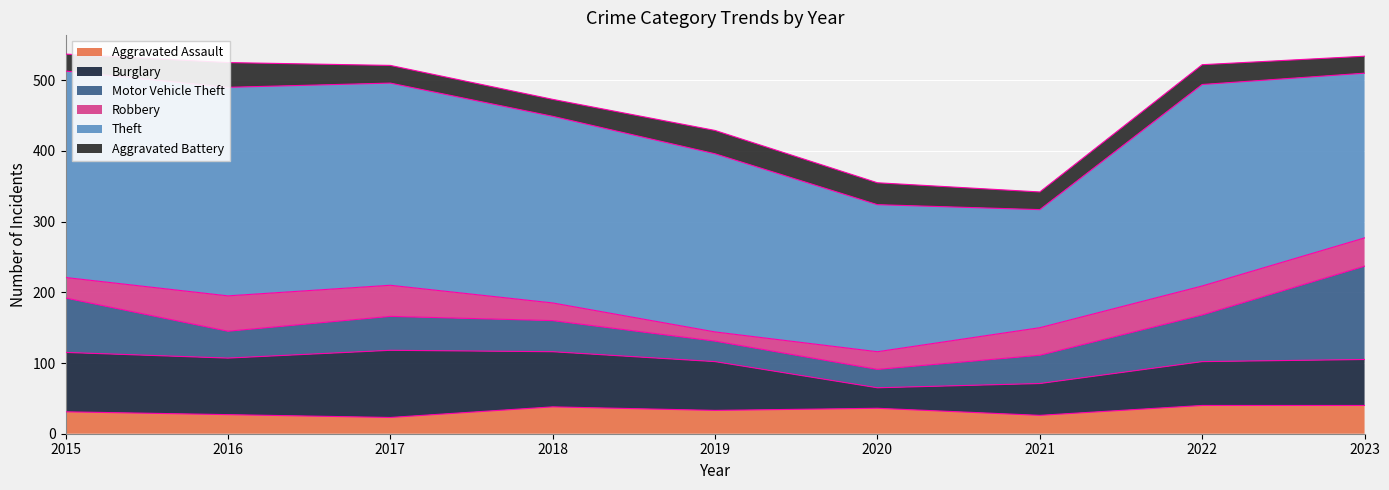

What is the highest value of the Theft series?

295